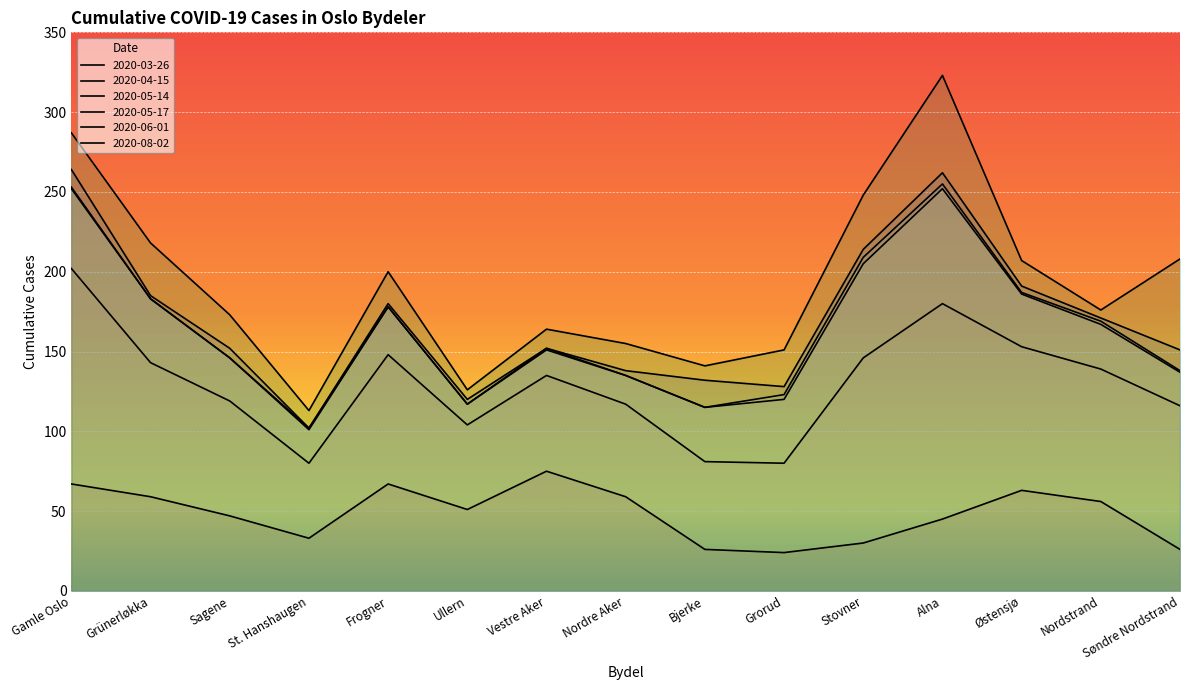

The 2020-06-01 series shows 138 at Nordre Aker. True or false?

True